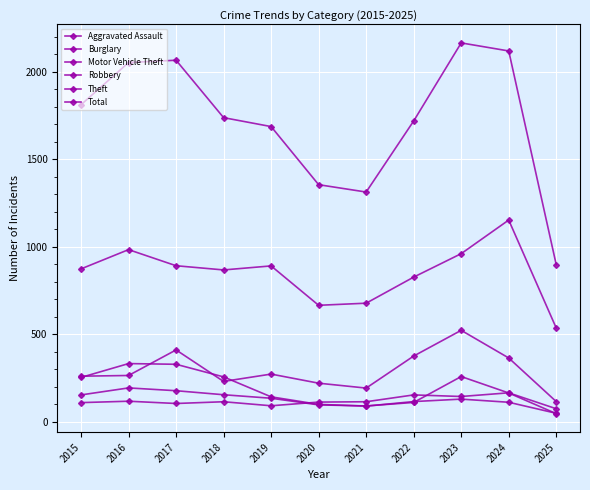

How many categories are shown in the chart?

11